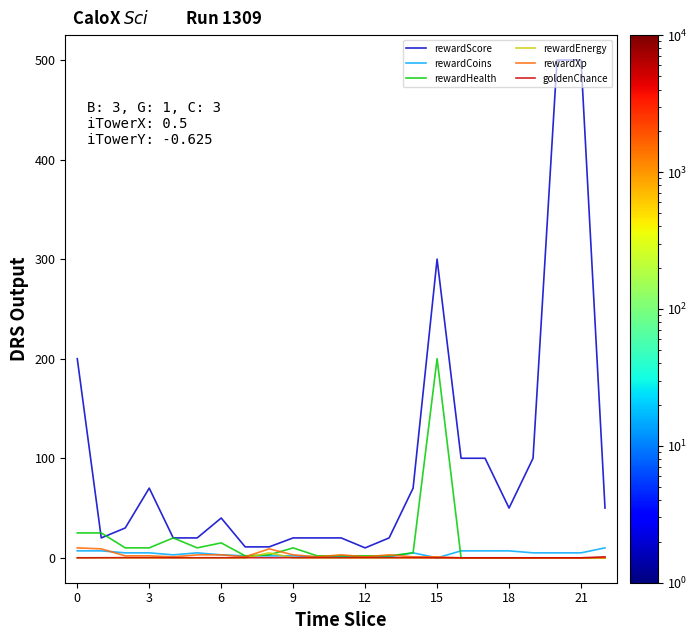

Which series has the largest range (max minus min)?

rewardScore